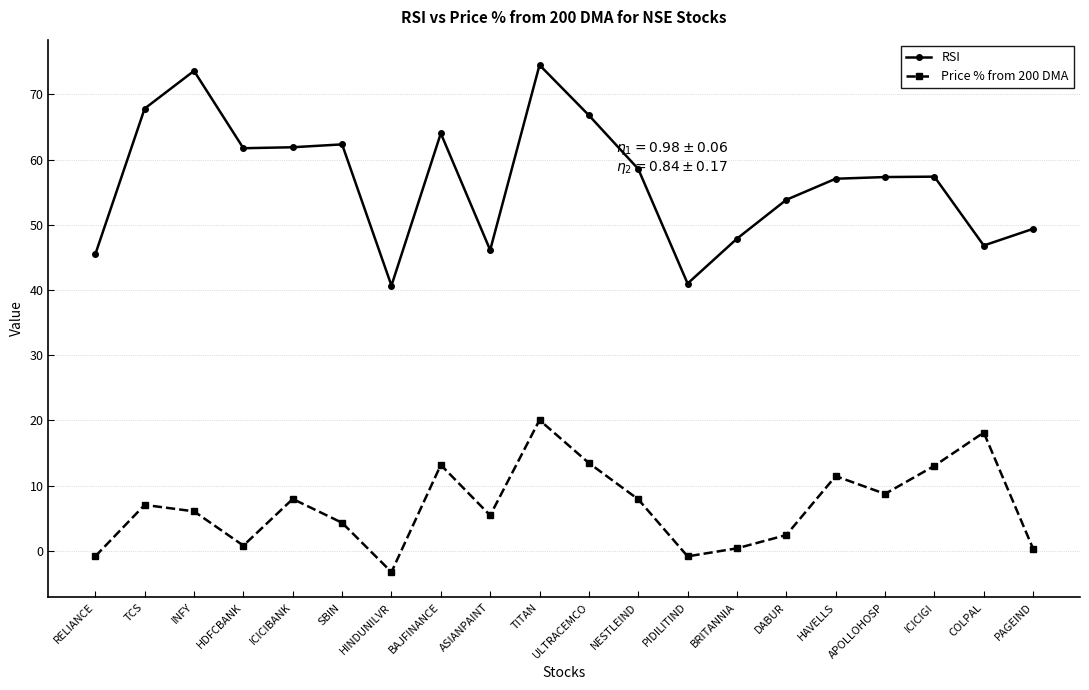

At which category is the sum across all series the highest?

TITAN